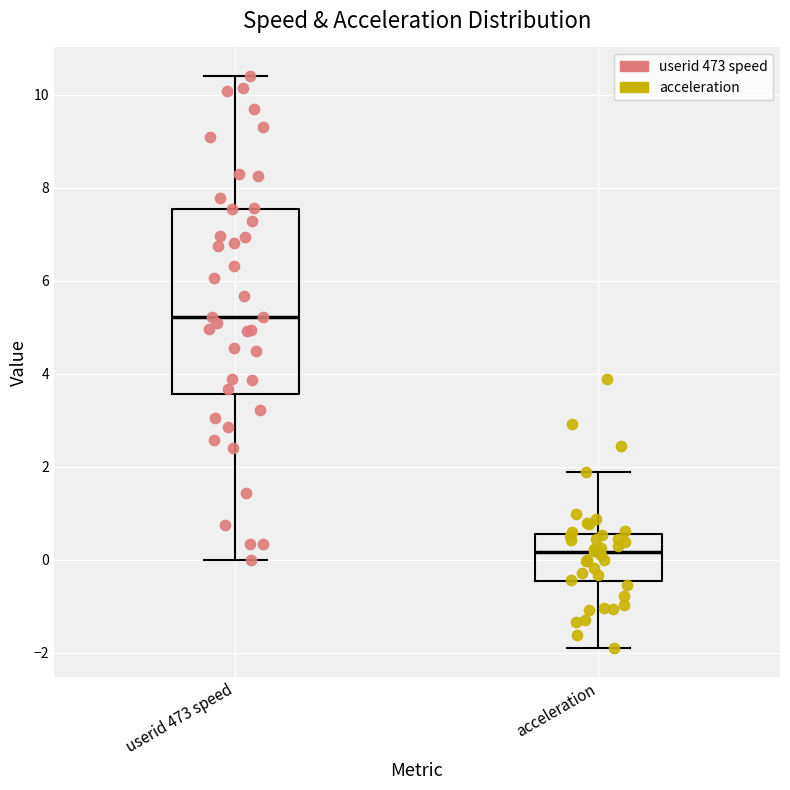

Reading left to right, read every box against the y-axis: the position of its median line, the range the box covers, and the ends of its whiskers. The values are not printed on the chart, so give them approximately, as read against the axis.

userid 473 speed: median 5.2, box 3.6 to 7.6, whiskers 0.0 to 10.4
acceleration: median 0.2, box -0.4 to 0.6, whiskers -2.0 to 1.8